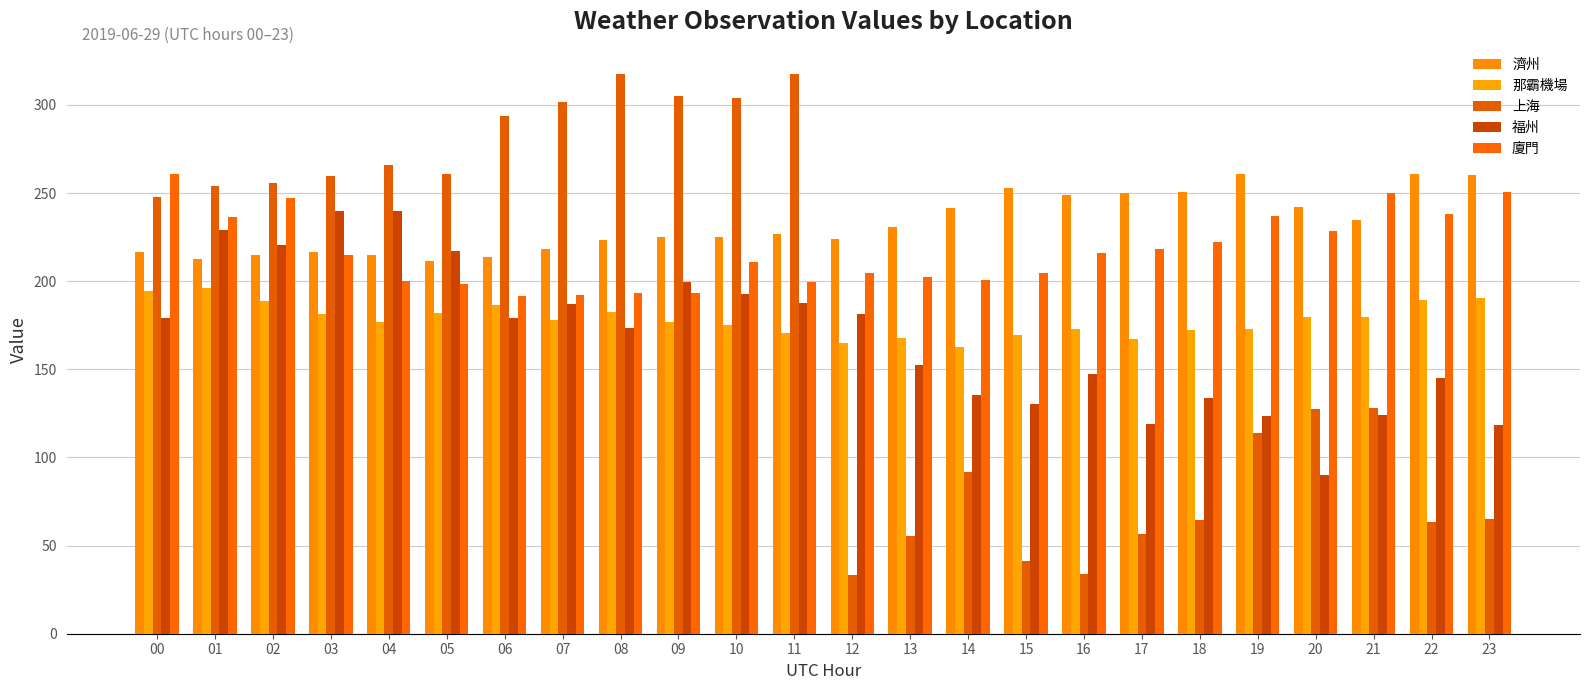

At how many categories does at least one series exceed 121?

24